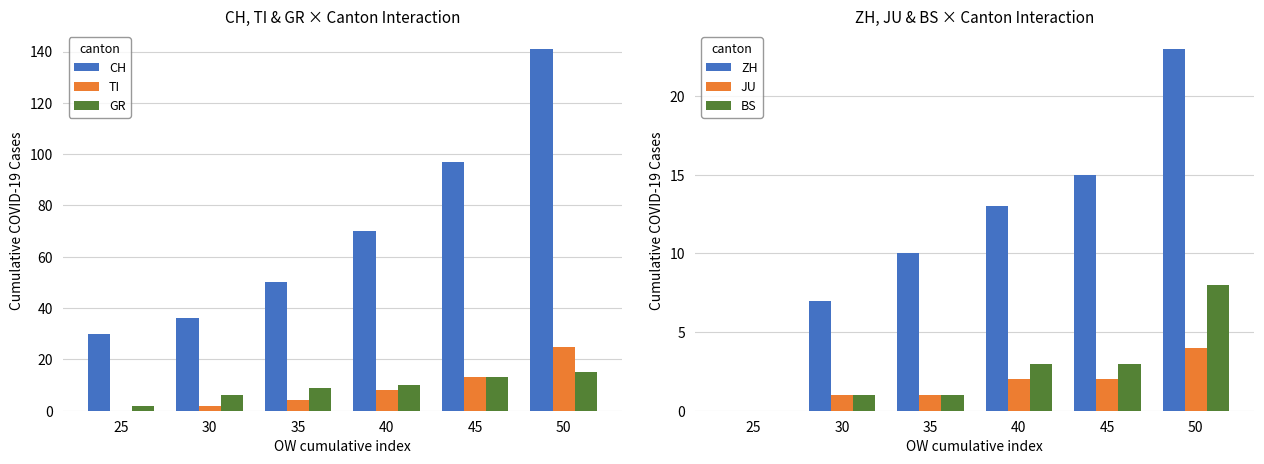

Rank the categories by GR value from highest to lowest.

50, 45, 40, 35, 30, 25